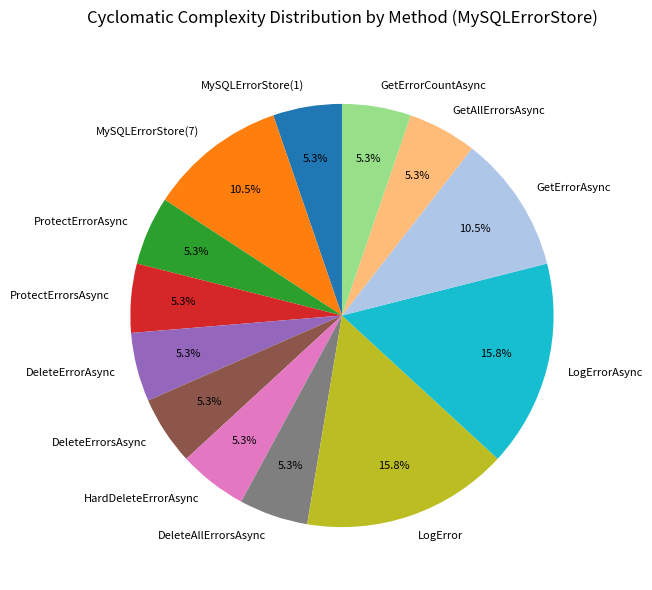

To the nearest percent, what portion does MySQLErrorStore(1) represent?

5%